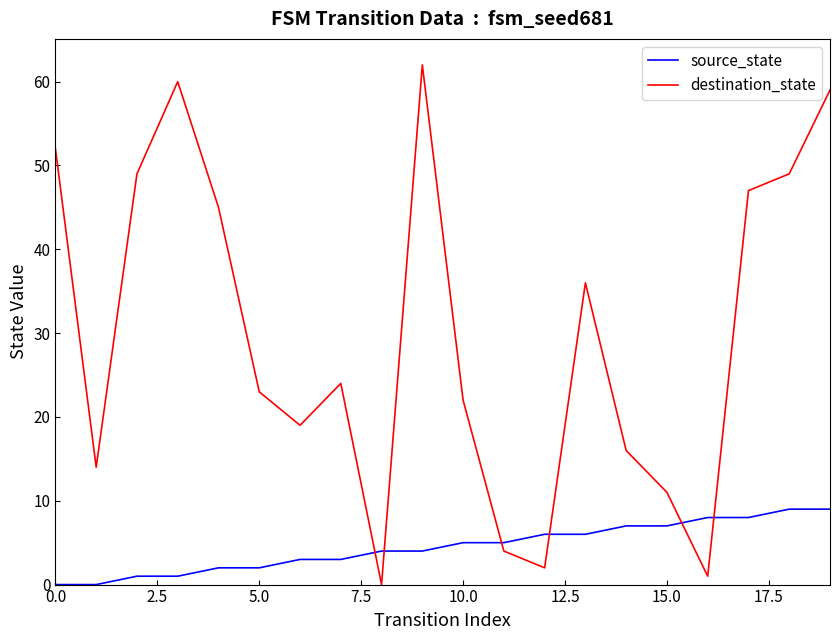

Rank the series by their maximum value, from lowest to highest.

source_state, destination_state